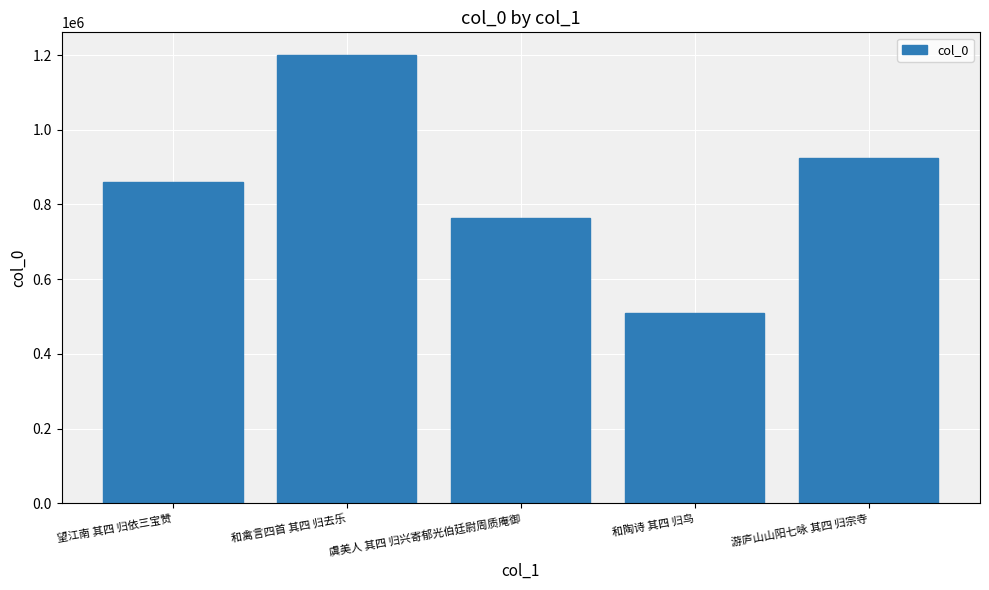

What is the difference between the maximum and second lowest values?

437177